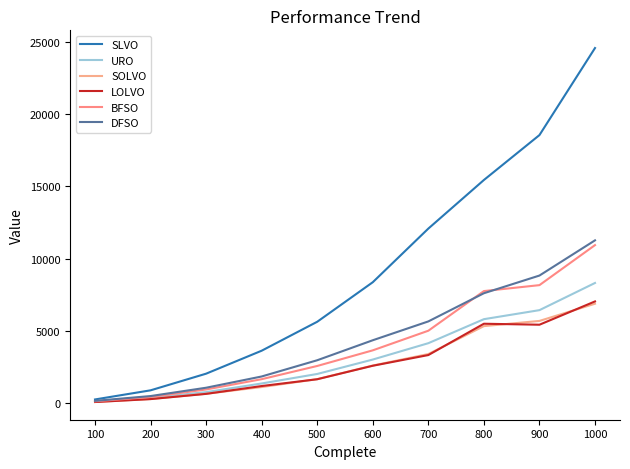

What is the sum of the SLVO values at 400 and 100?

3894